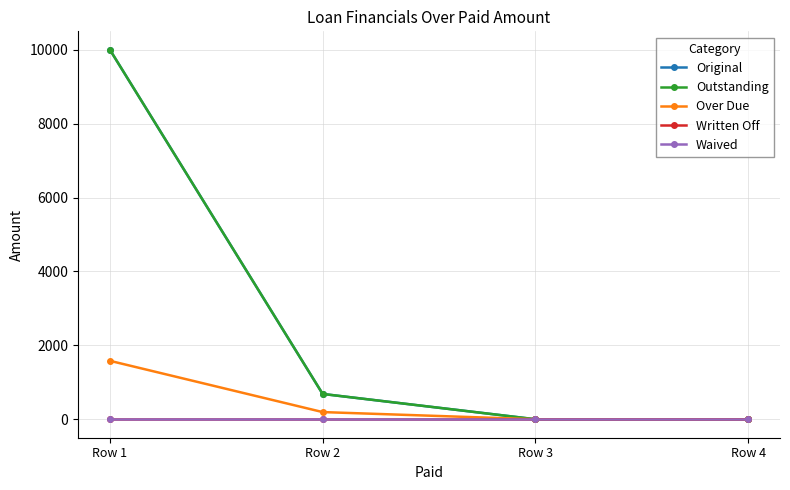

Is this an area chart (filled region under the line)?

No